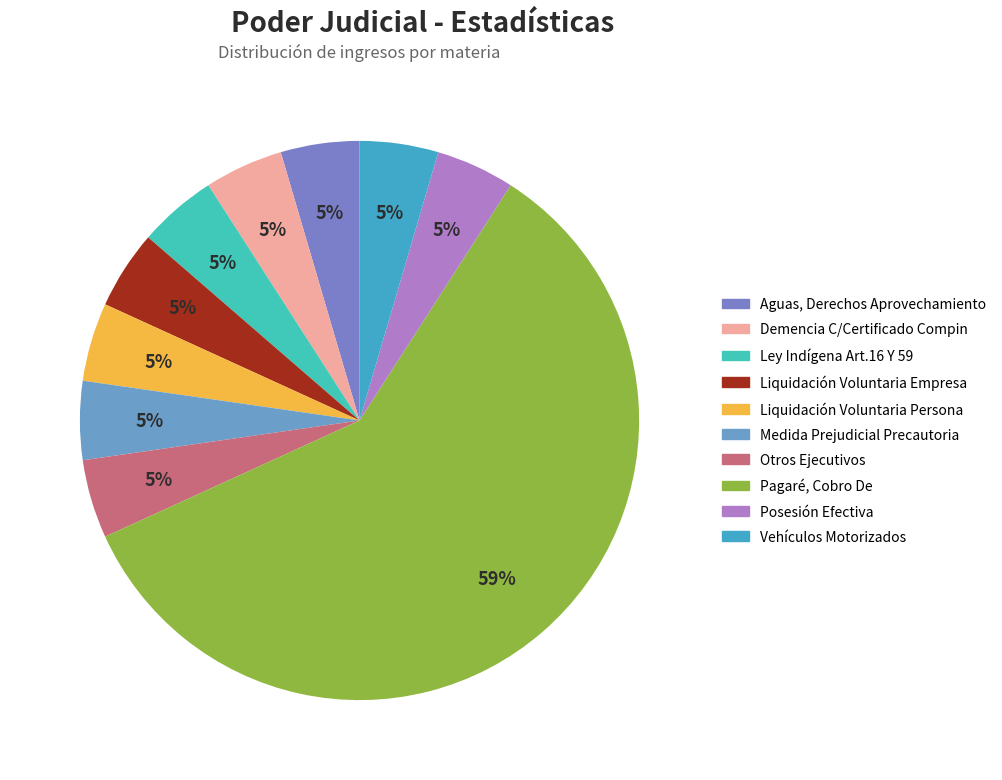

How many slices are in this pie chart?

10